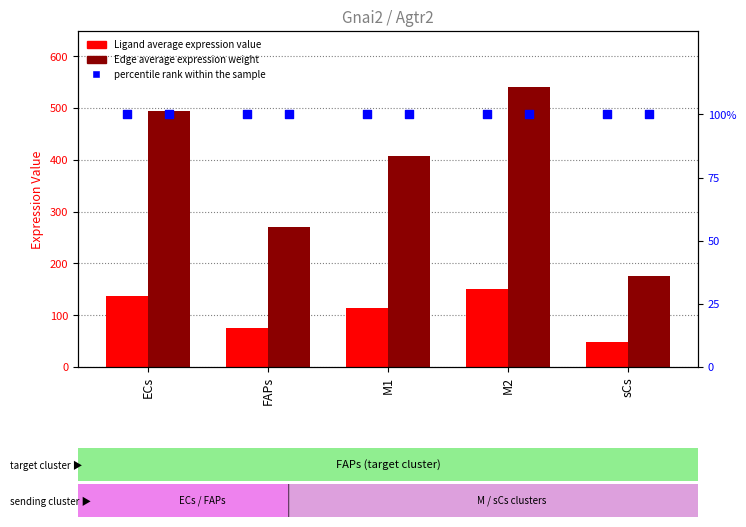

Is the value of Ligand average expression value at M2 greater than the value of percentile rank within the sample at ECs?

Yes